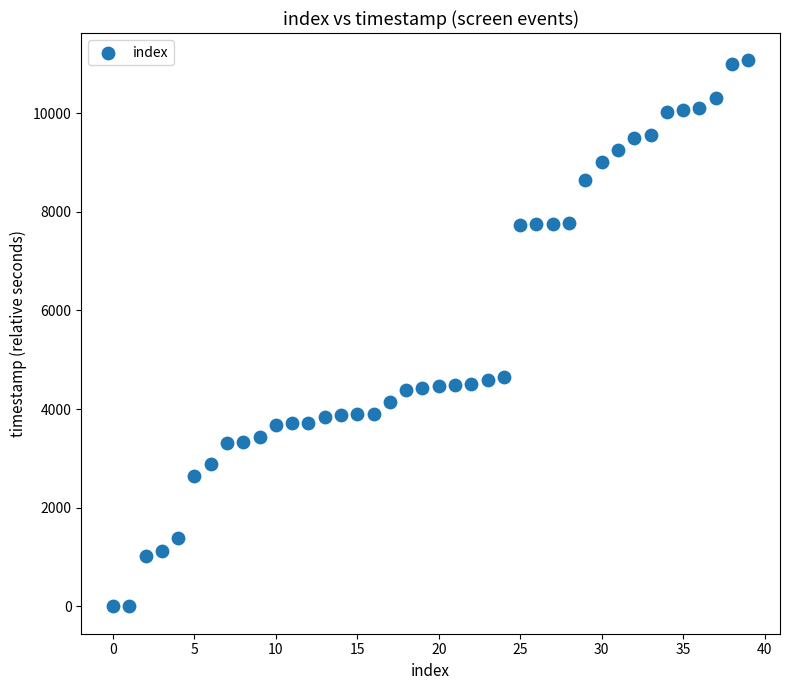

What is the range of Y values (max minus min)?

11071.8